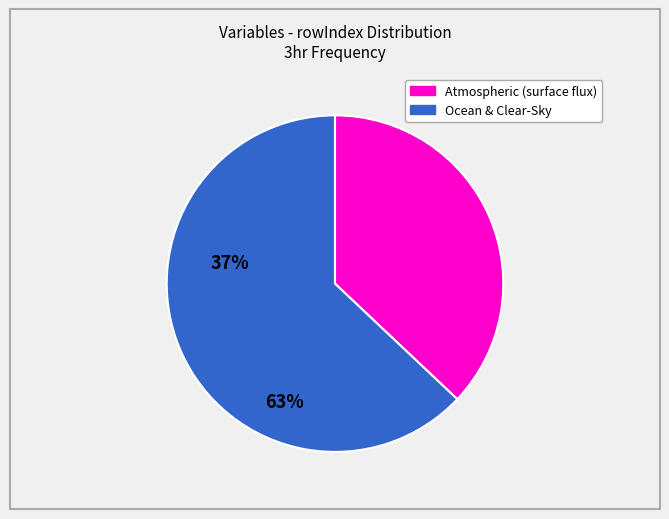

Is there any slice that represents more than half of the pie?

Yes